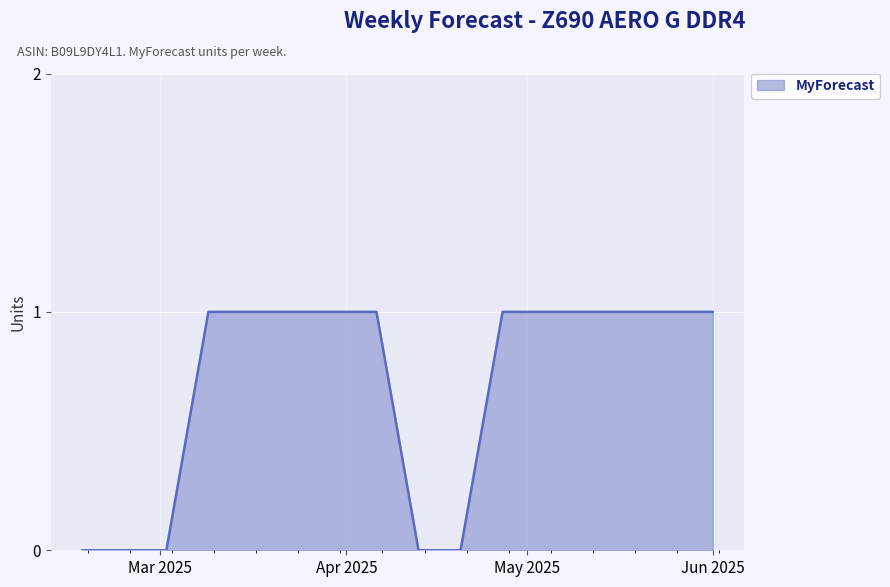

Is this an area chart (filled region under the line)?

Yes